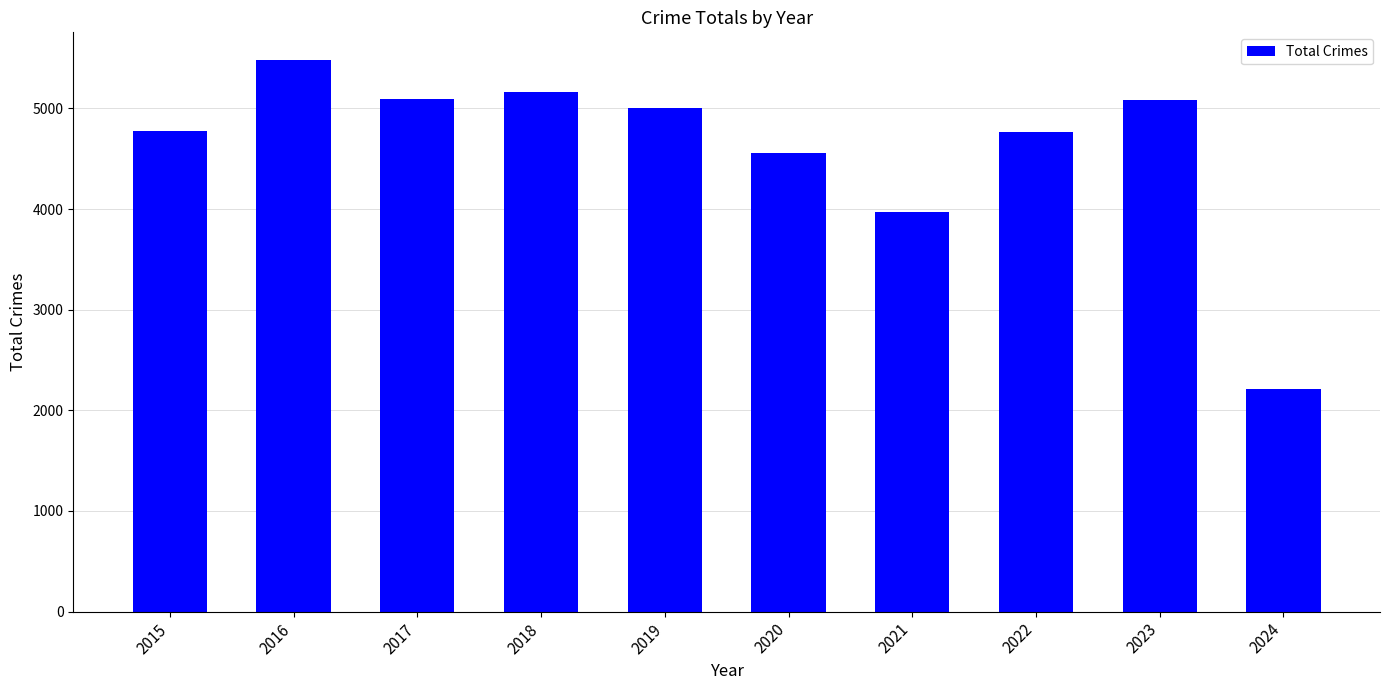

Are the bars horizontal?

No